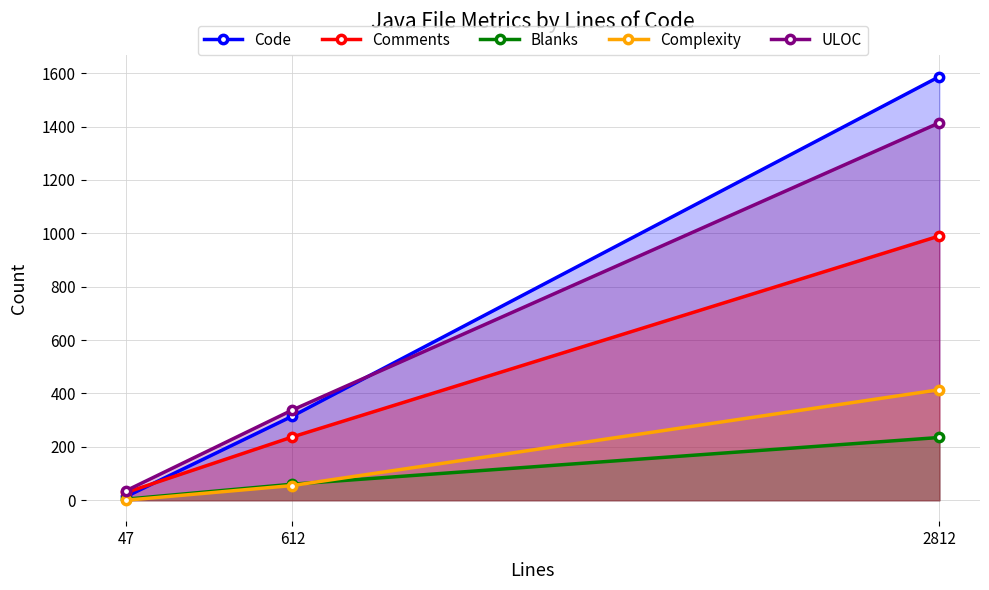

What is the value of the Code point at the 2nd from the left?

315